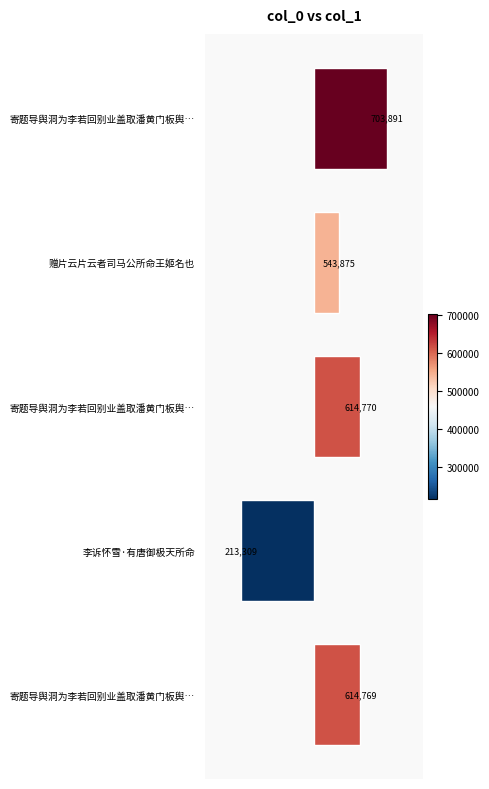

How many bars are there in total?

5